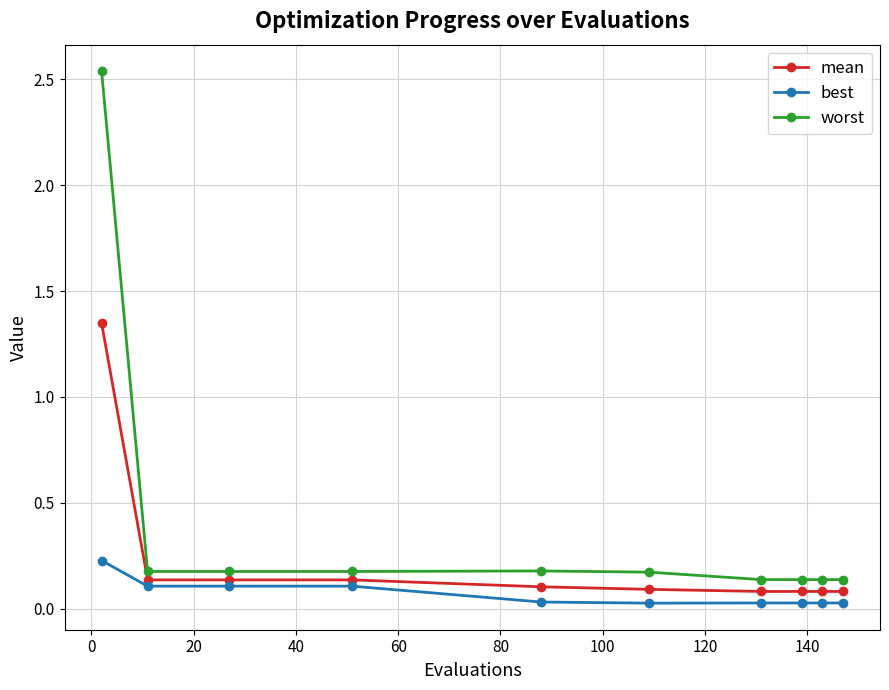

What is the sum of all worst values?

4.0